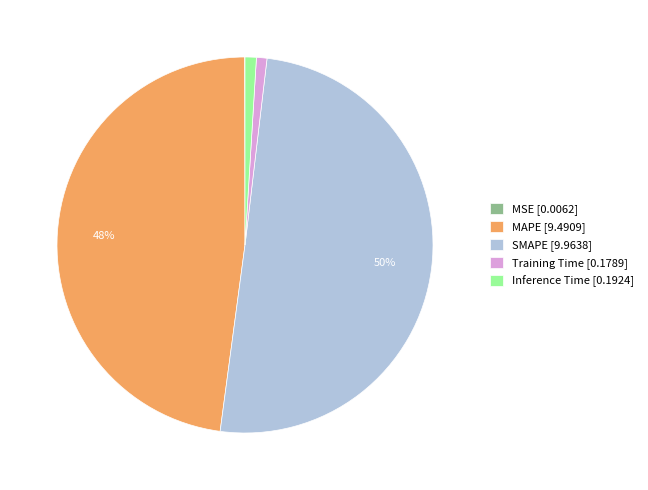

Is the sum of SMAPE [9.9638] and MAPE [9.4909] greater than half?

Yes